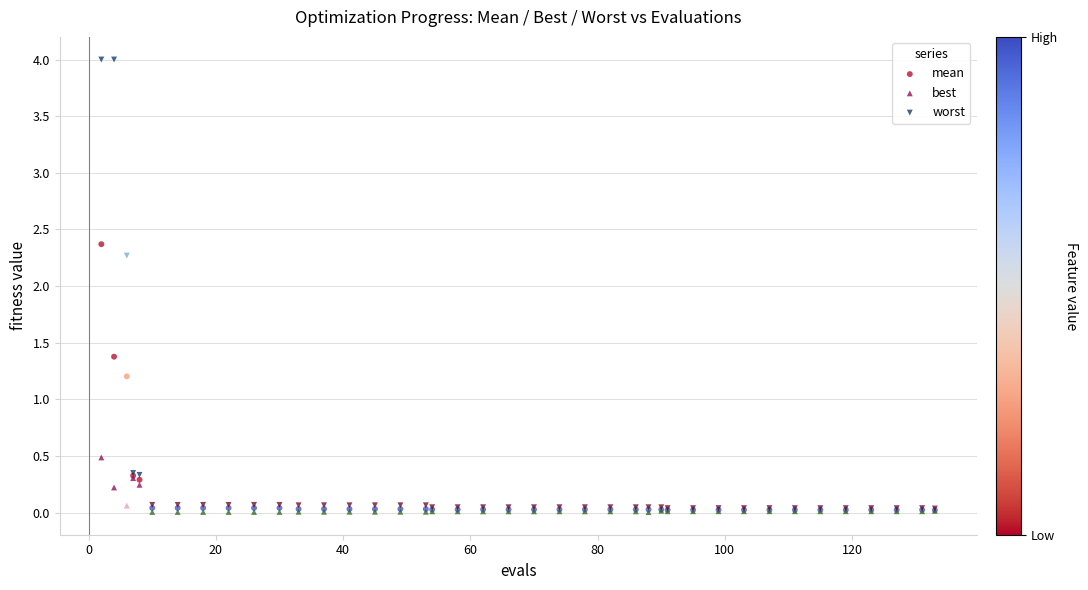

Across all series, what Y value is closest to 2?

2.3